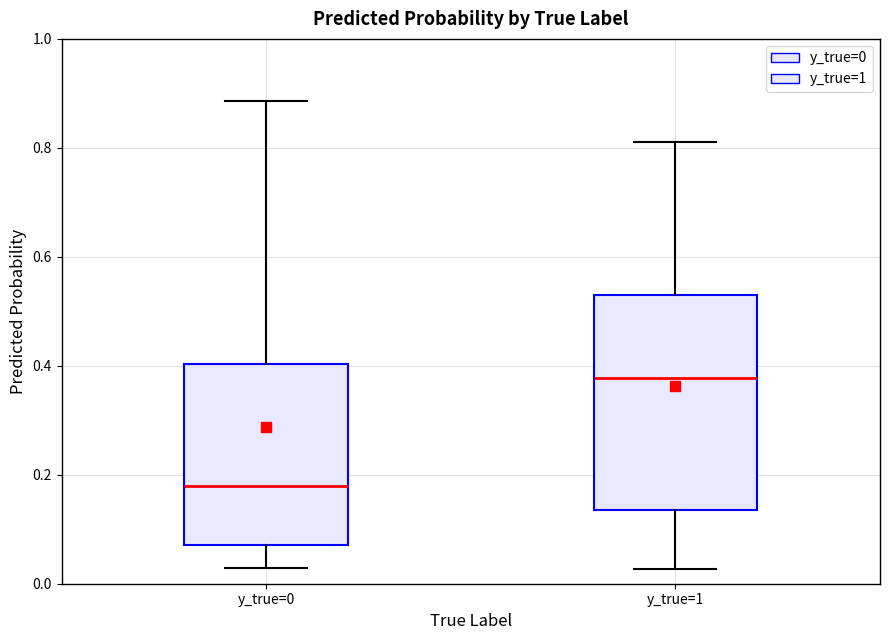

Reading left to right, read every box against the y-axis: the position of its median line, the range the box covers, and the ends of its whiskers. The values are not printed on the chart, so give them approximately, as read against the axis.

y_true=0: median 0.18, box 0.08 to 0.40, whiskers 0.02 to 0.88
y_true=1: median 0.38, box 0.14 to 0.52, whiskers 0.02 to 0.82